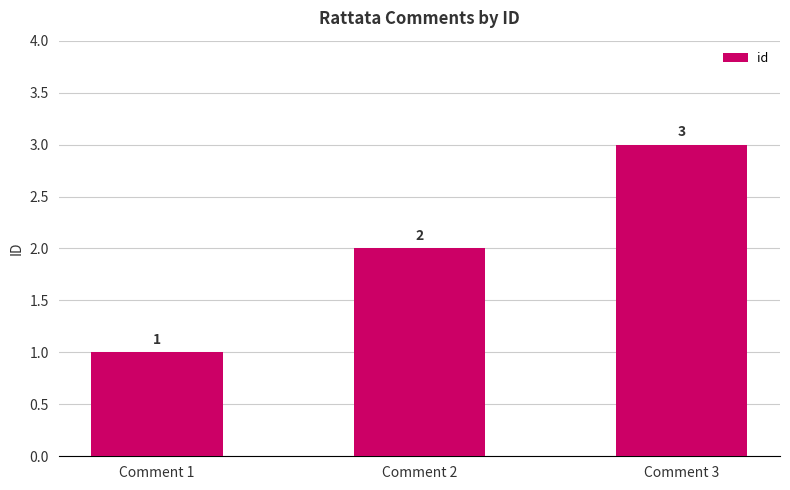

What is the difference between the second highest and minimum values?

1